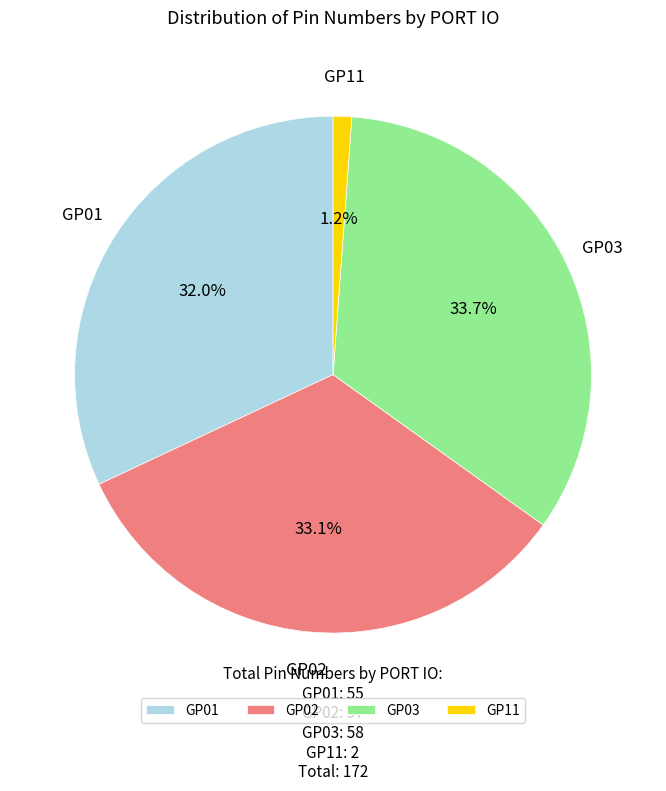

The GP01 slice represents 32% of the pie. True or false?

True